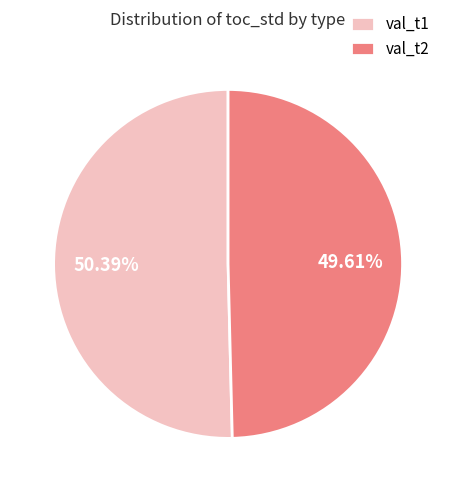

What portion of the pie excludes val_t2?

50.4%